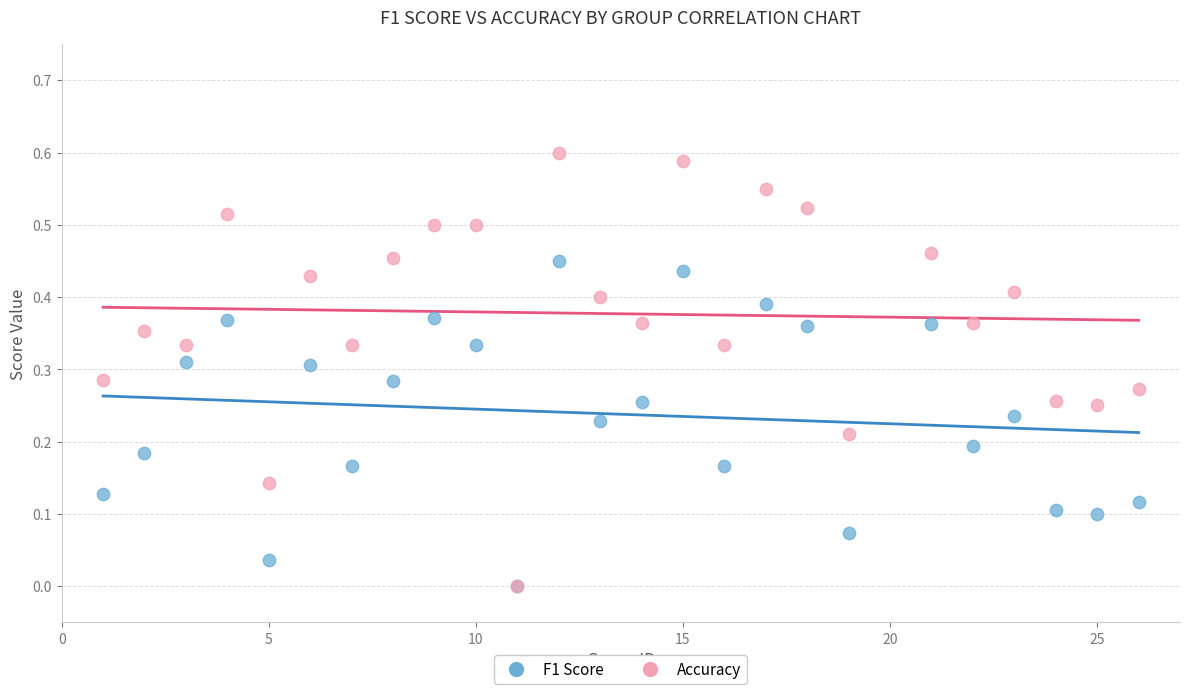

What are all the series names shown in the legend?

F1 Score, Accuracy